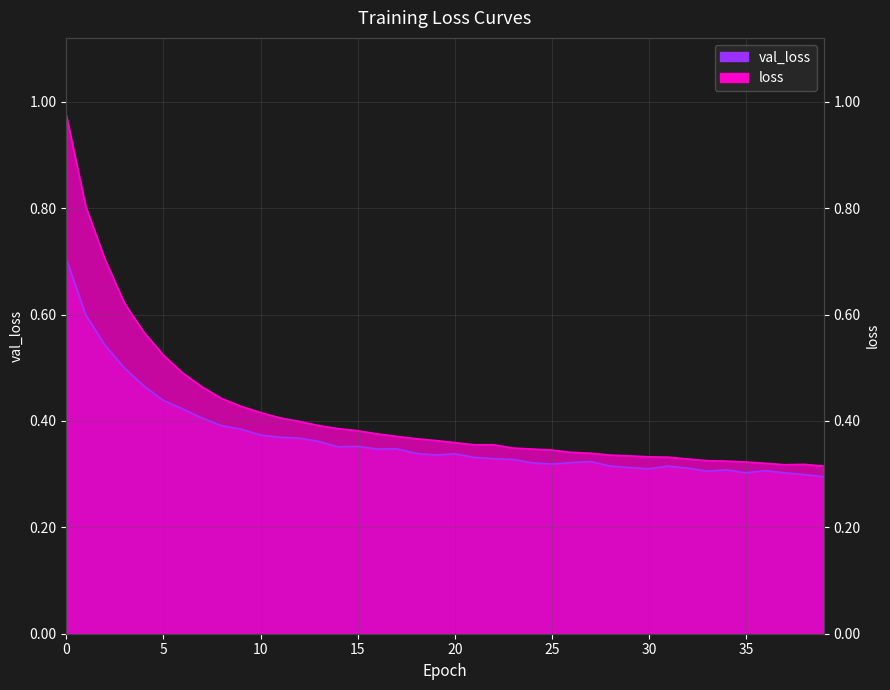

What are all the series names shown in the legend?

val_loss, loss